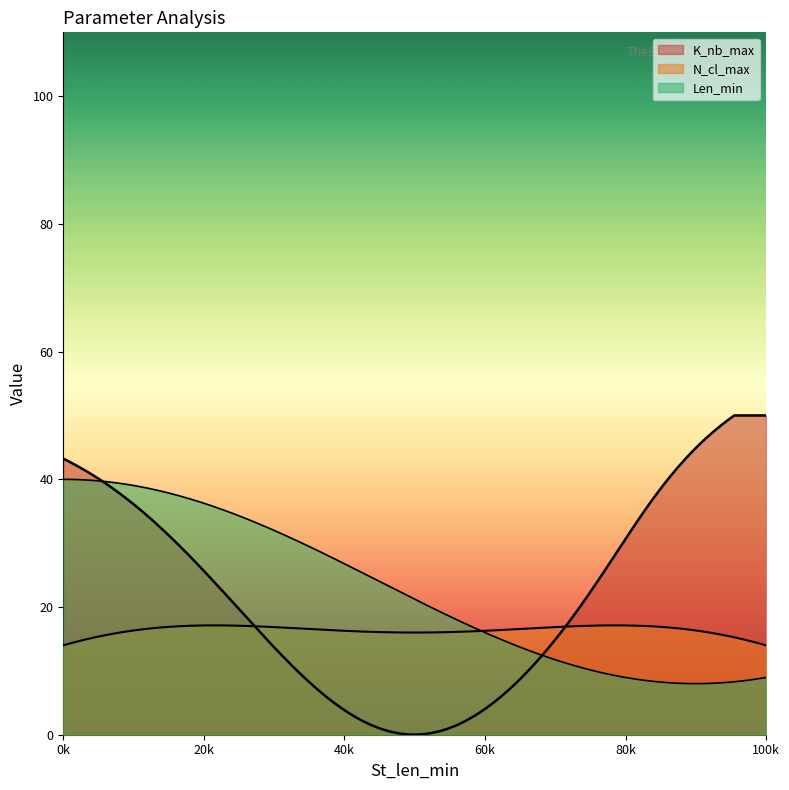

Between 17 and 2, which is larger?

17